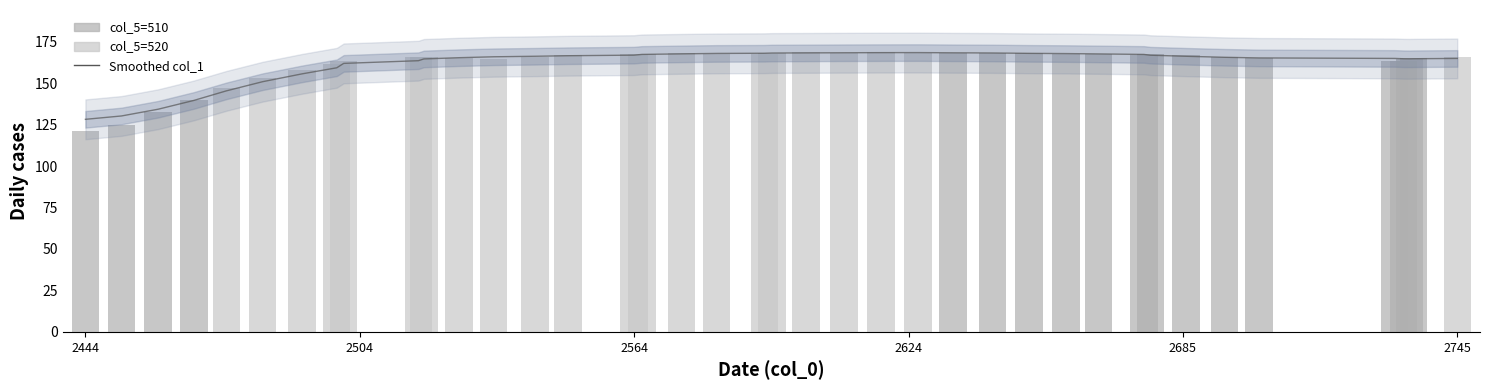

How many data points does each series have?

40